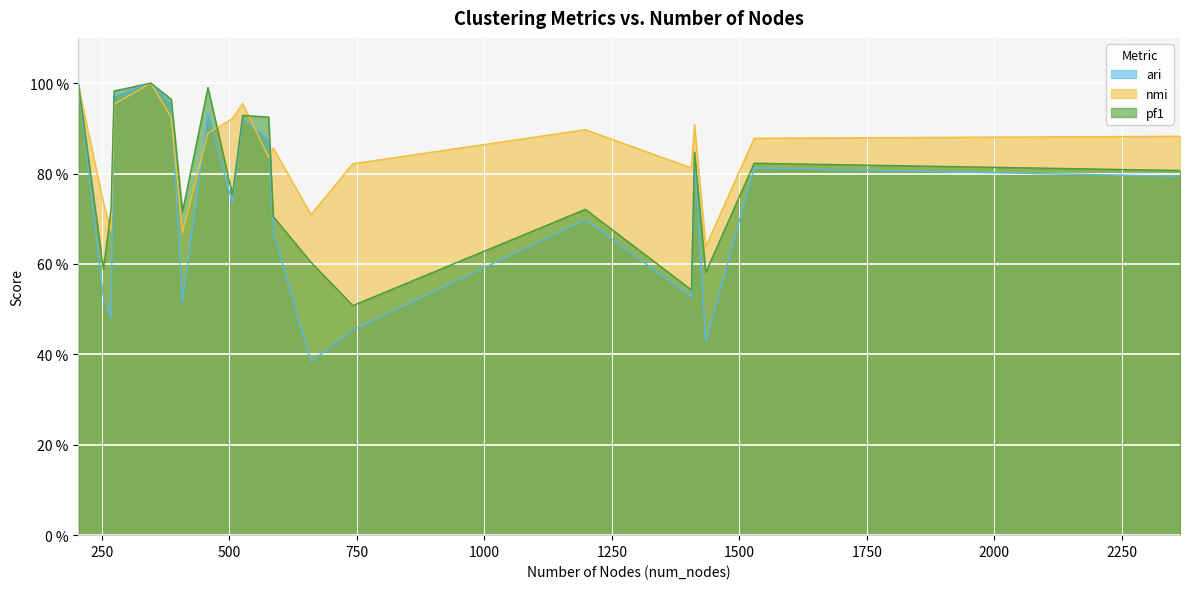

True or false: pf1 has a value of 1.6 at hongyuanchen.

False